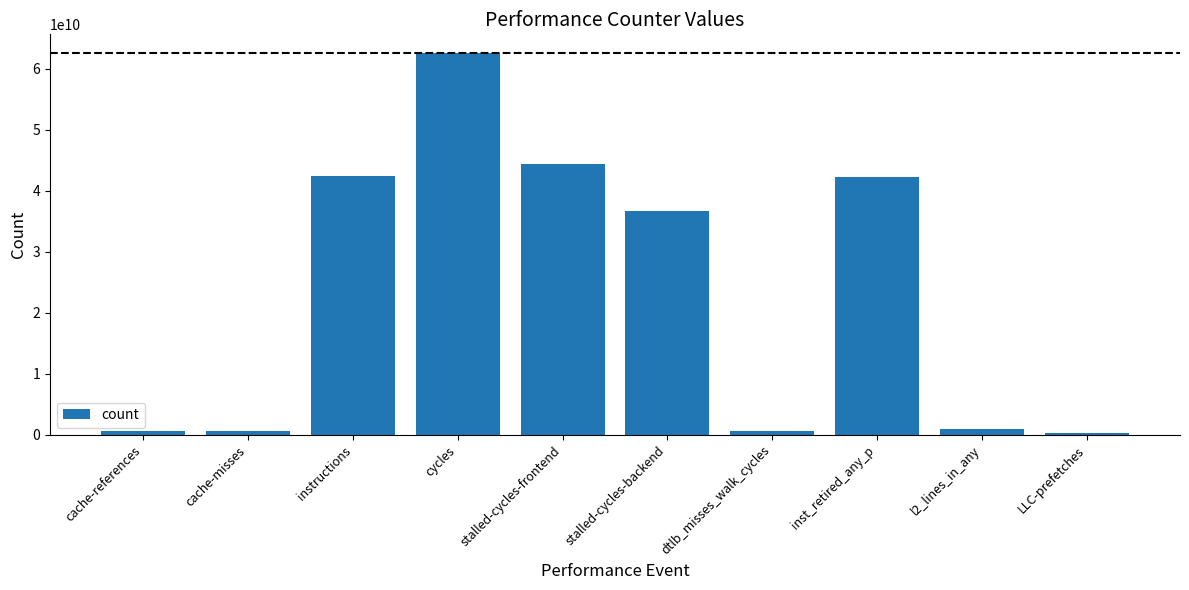

Which label corresponds to the largest value in the chart?

cycles